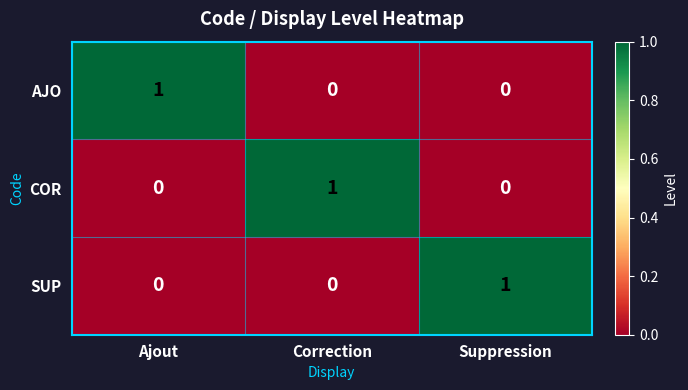

Which category has the highest value in the SUP series?

Suppression